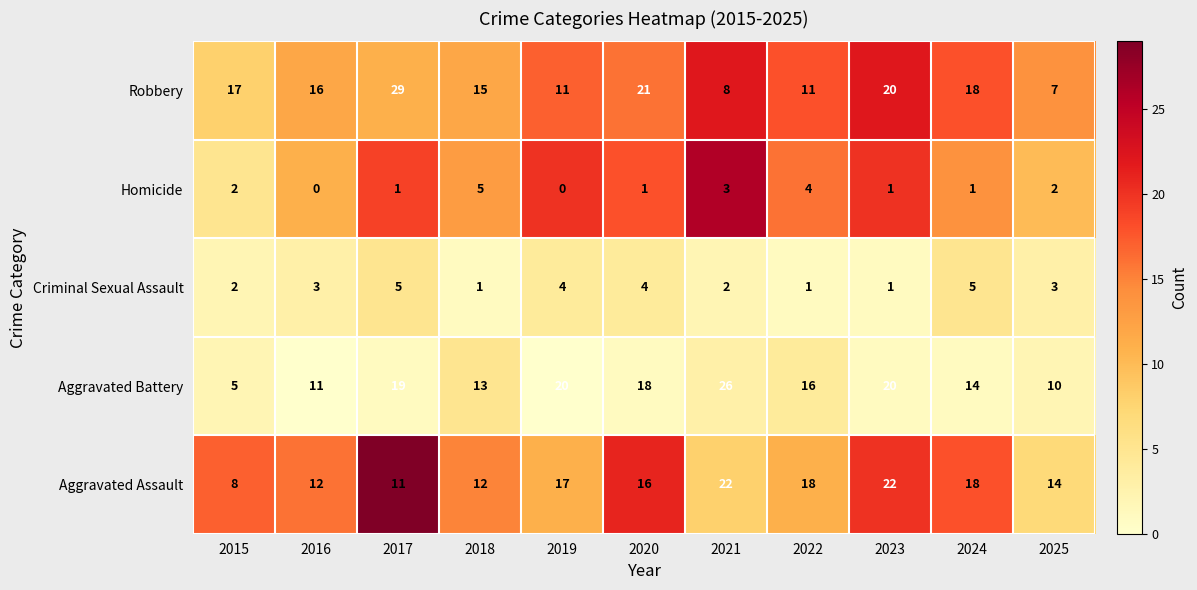

What is the approximate value of Robbery at 2023, to the nearest 10?

20